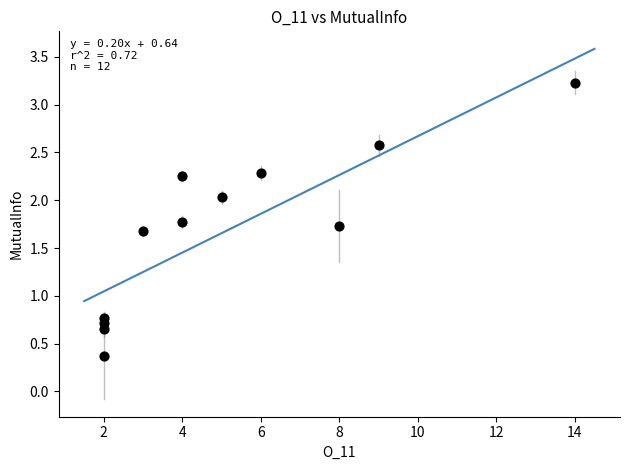

What Y value in the scatter plot is closest to 1?

0.8